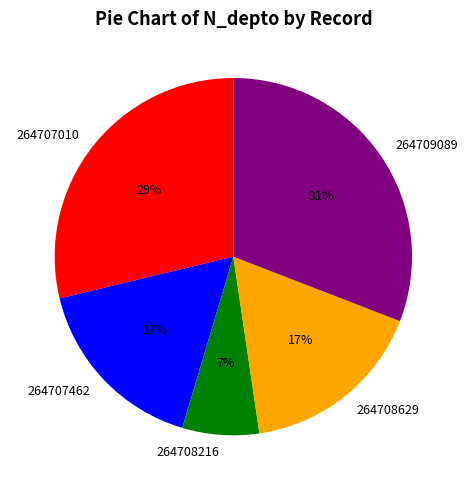

To the nearest percent, what percentage of the pie is 264707010?

29%